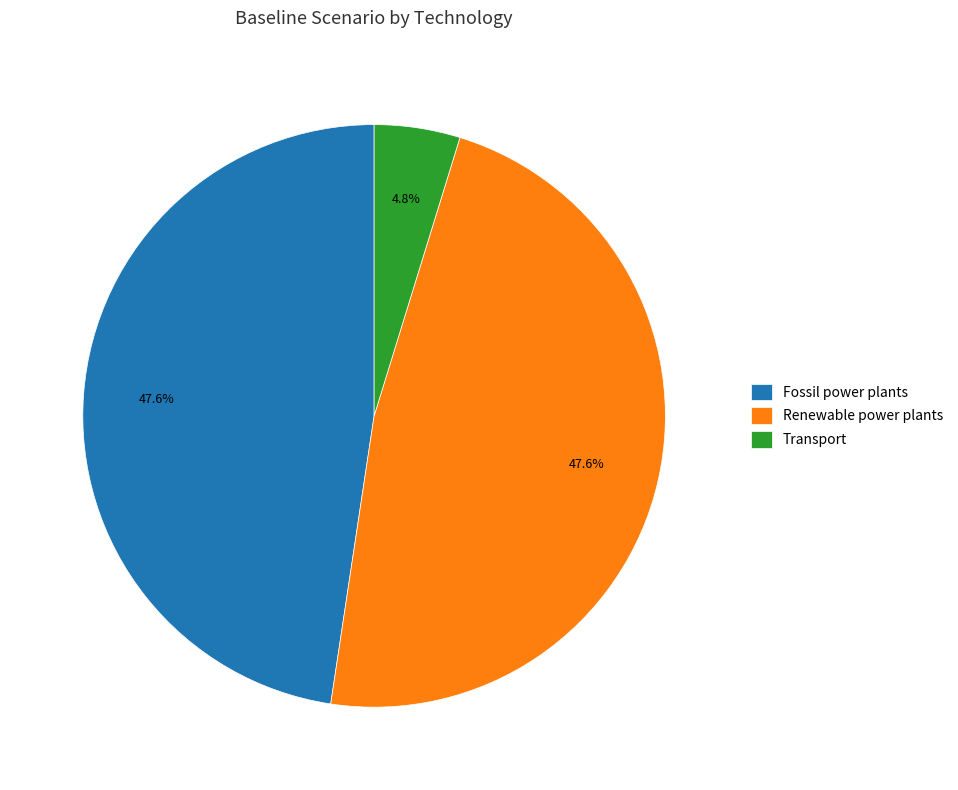

To the nearest percent, what is the combined percentage of Fossil power plants and Renewable power plants?

95%